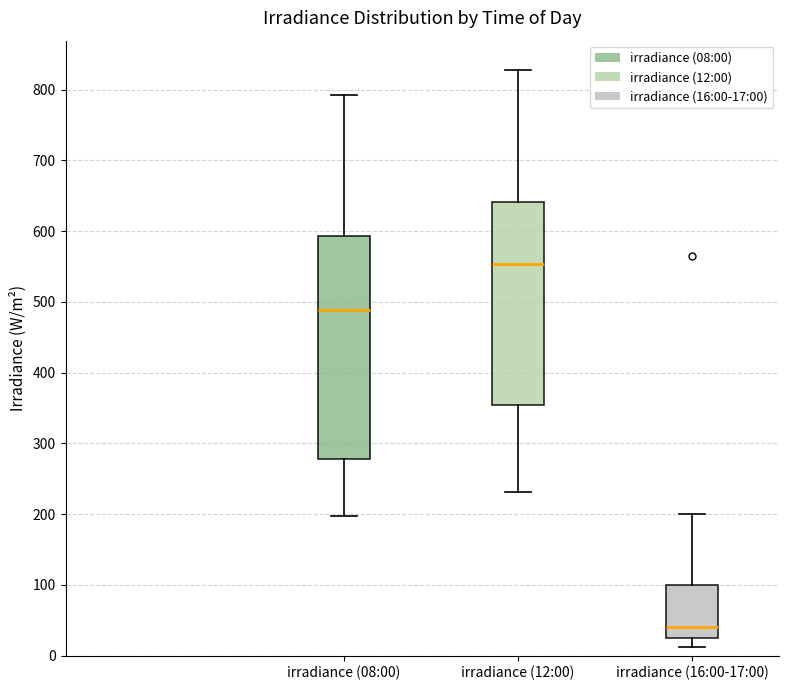

Reading left to right, read every box against the y-axis: the position of its median line, the range the box covers, and the ends of its whiskers. The values are not printed on the chart, so give them approximately, as read against the axis.

irradiance (08:00): median 490, box 280 to 590, whiskers 200 to 790
irradiance (12:00): median 550, box 350 to 640, whiskers 230 to 830
irradiance (16:00-17:00): median 40, box 30 to 100, whiskers 10 to 200